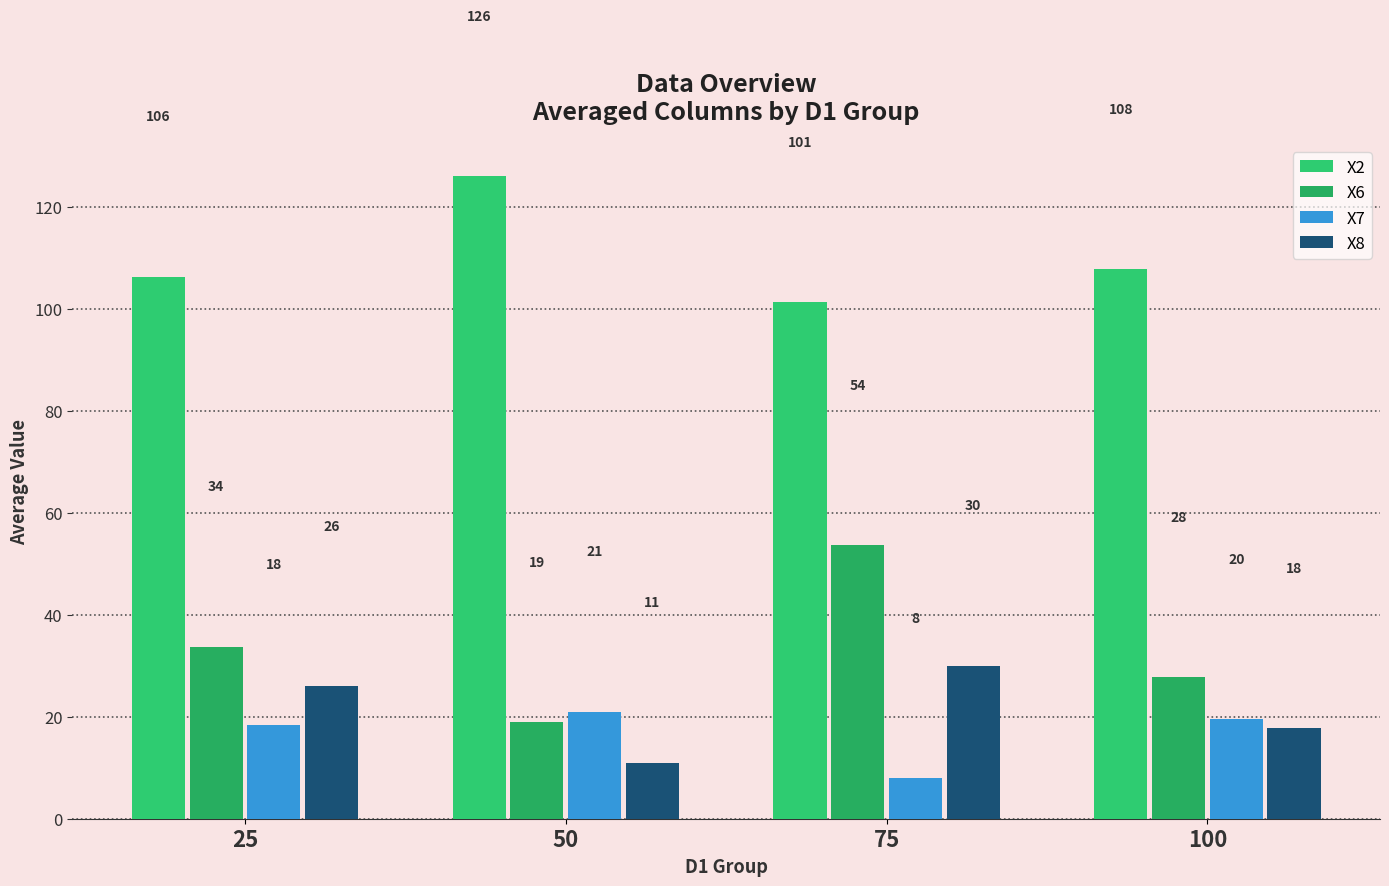

What are all the series names shown in the legend?

X2, X6, X7, X8